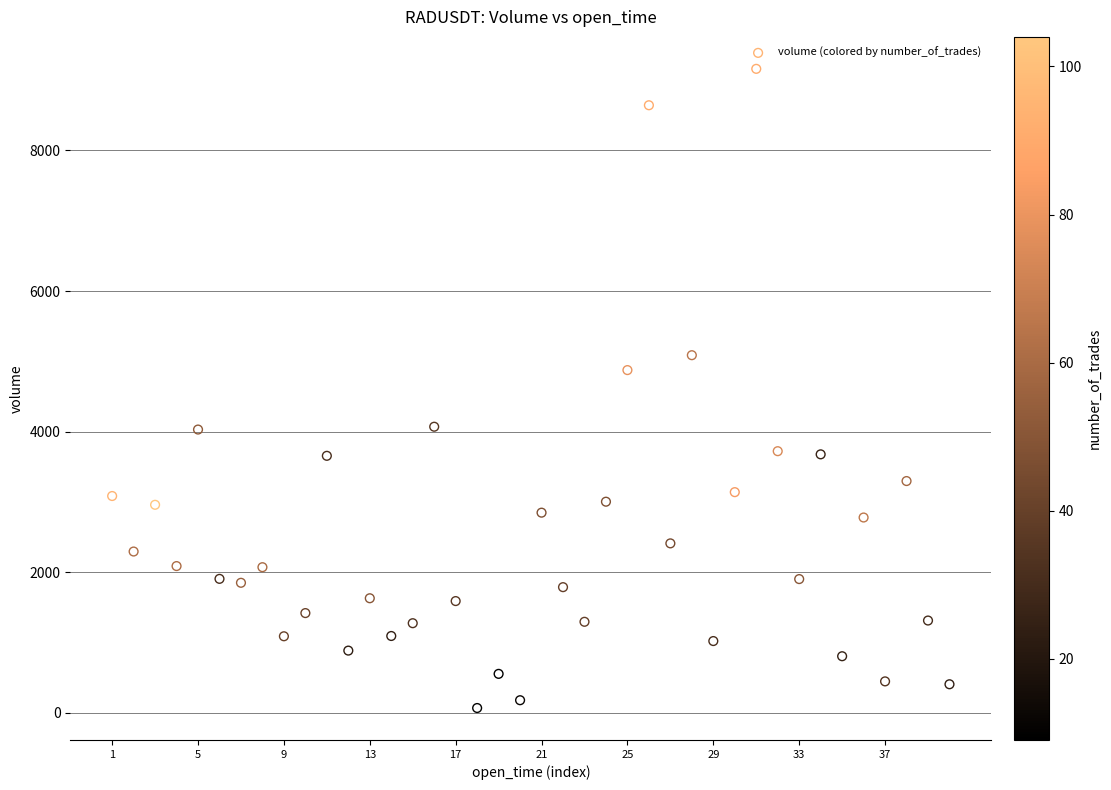

What Y value in the scatter plot is closest to 4614?

4875